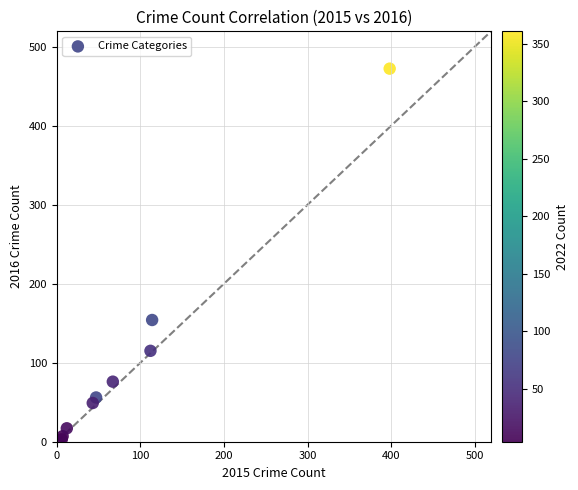

What Y value in the scatter plot is closest to 237?

154